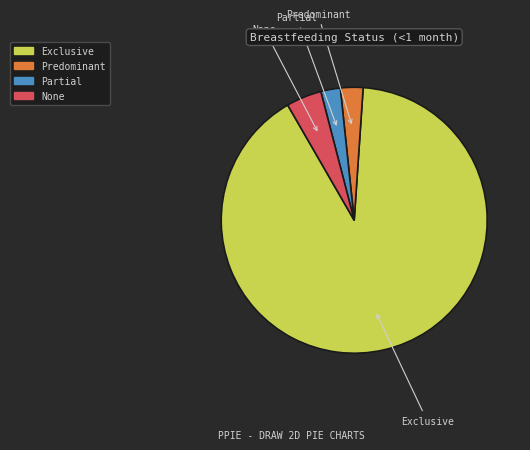

Do None and Partial together represent more than half of the pie?

No